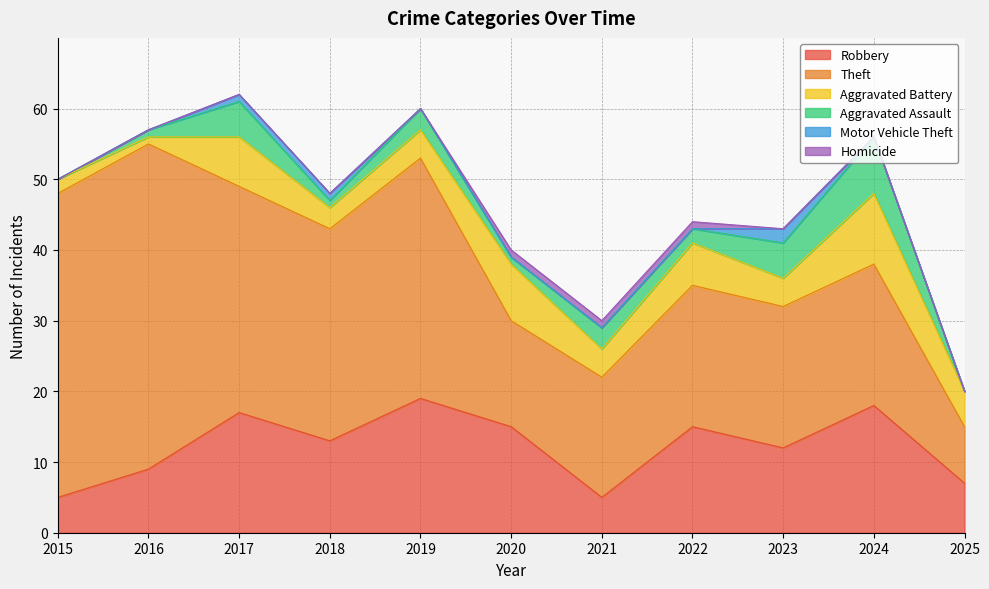

How many values in the Aggravated Assault series are below 2?

5